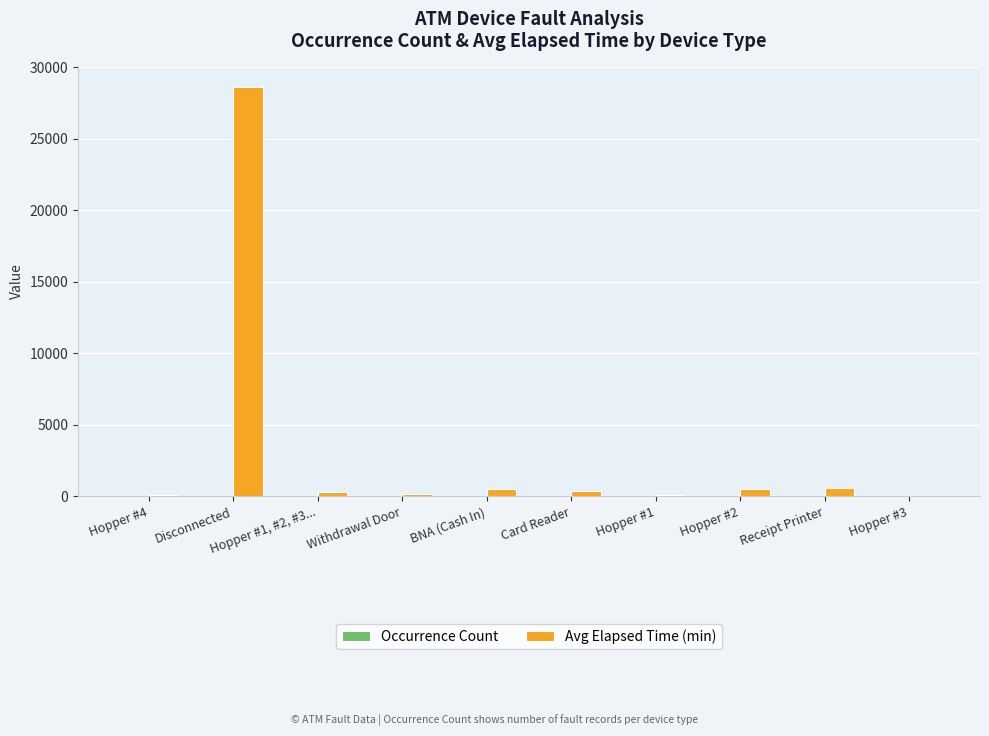

What is the maximum value shown in the chart?

28638